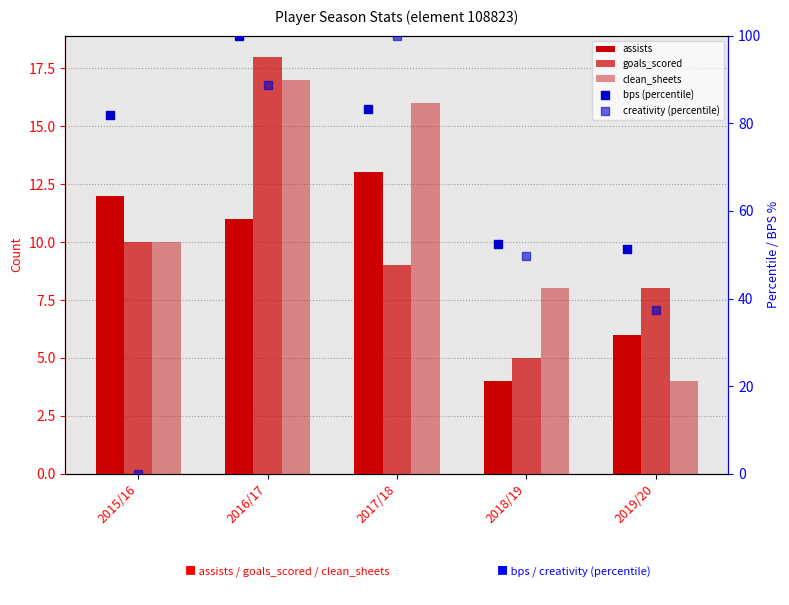

At how many categories does at least one series exceed 12?

5